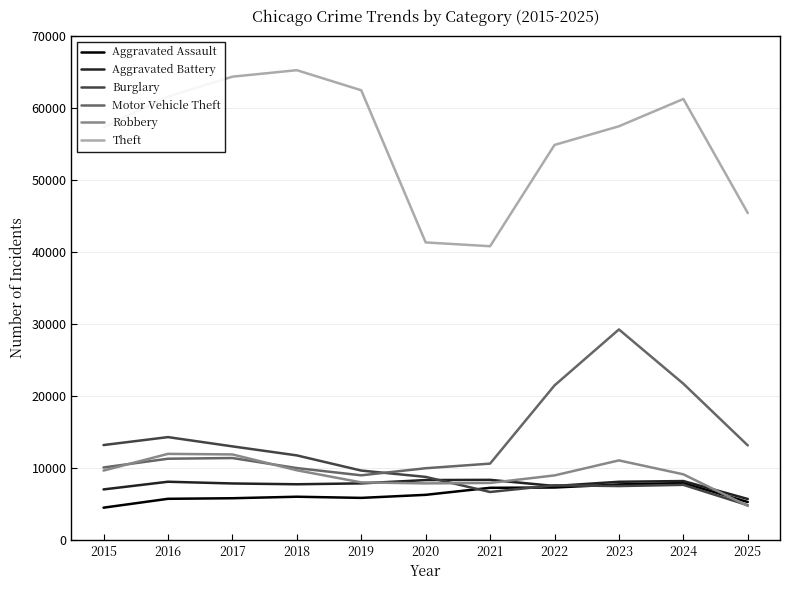

At which label does Motor Vehicle Theft reach its peak?

2023